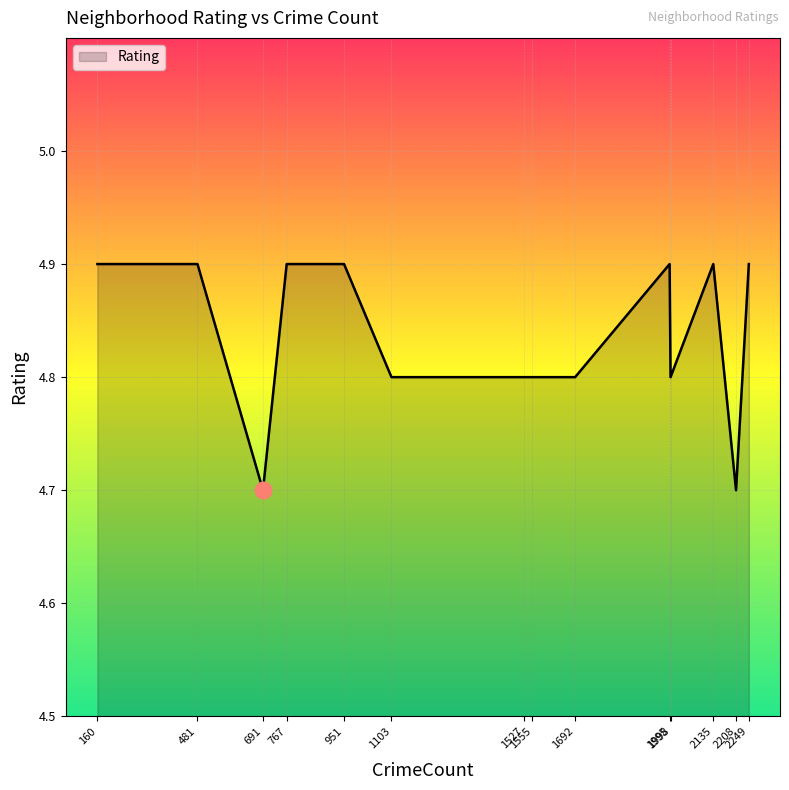

What is the sum of all values?

67.7